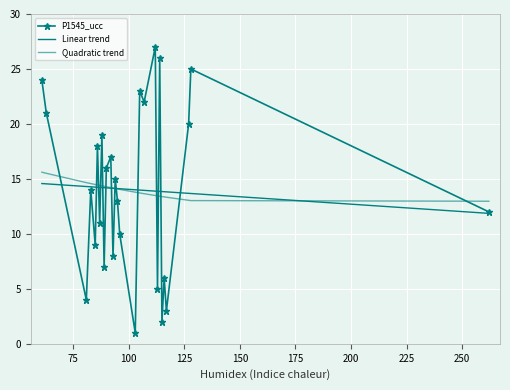

What is the value of the P1545_ucc point at the 12th from the left?

8.0